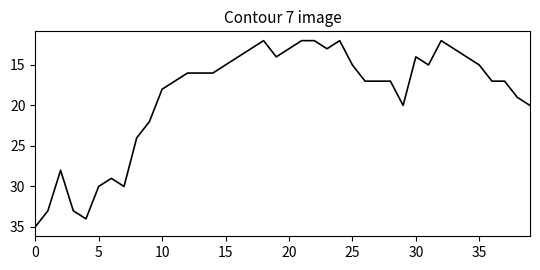

What is the greatest value displayed?

35